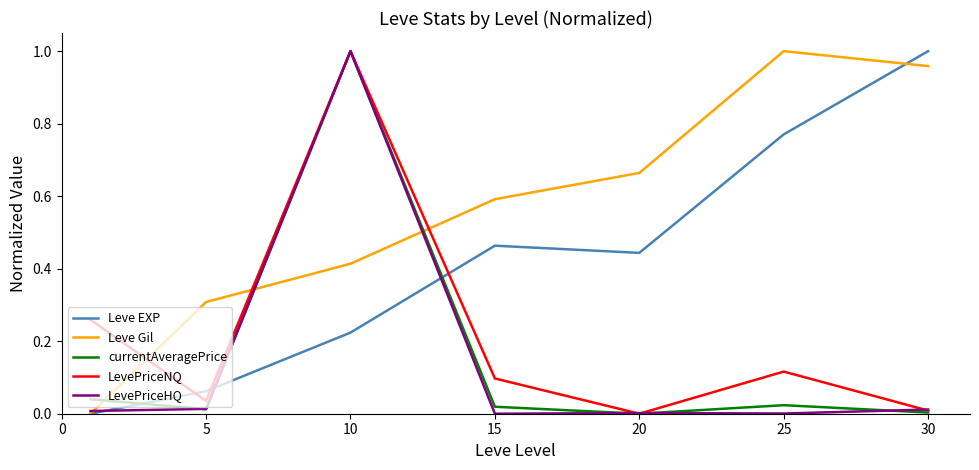

True or false: currentAveragePrice and Leve EXP intersect in this chart.

True